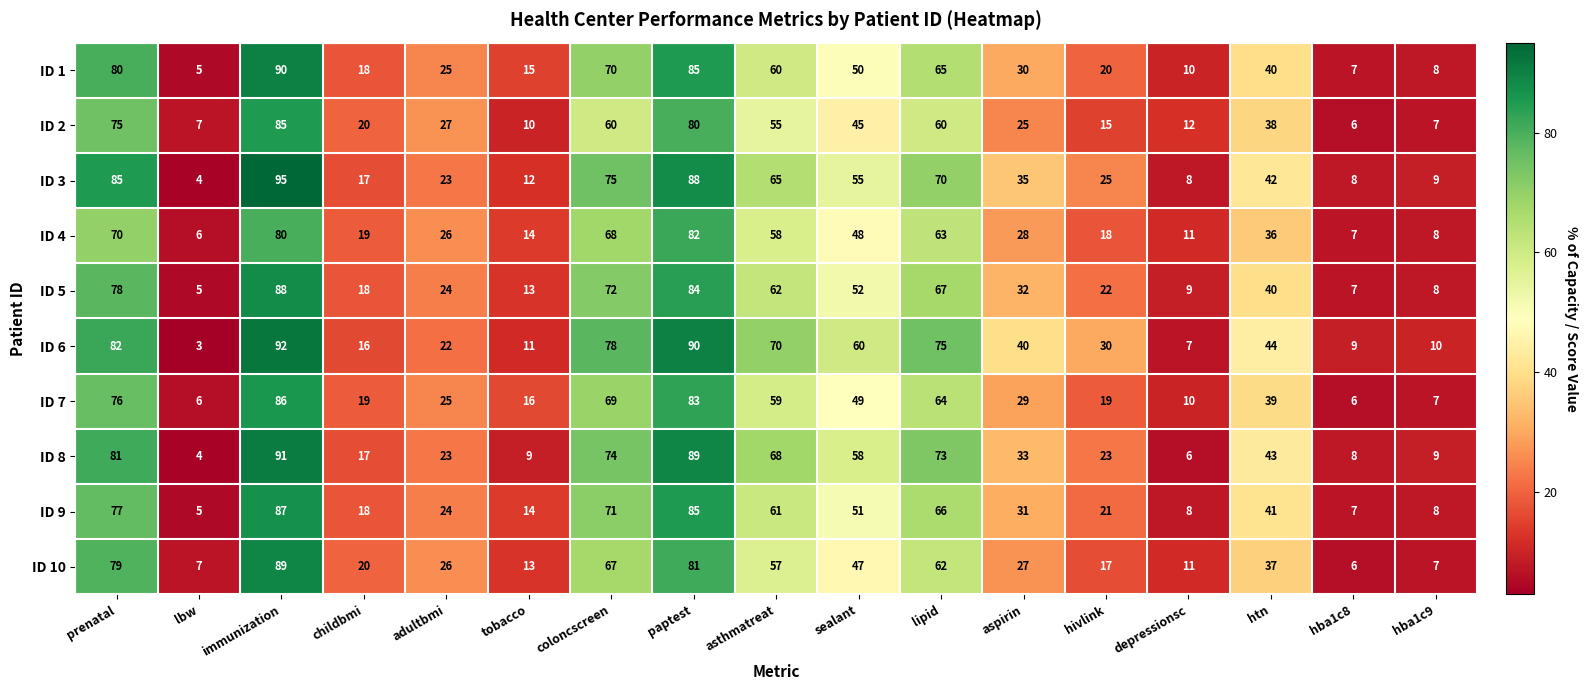

At how many categories does at least one series exceed 26?

11